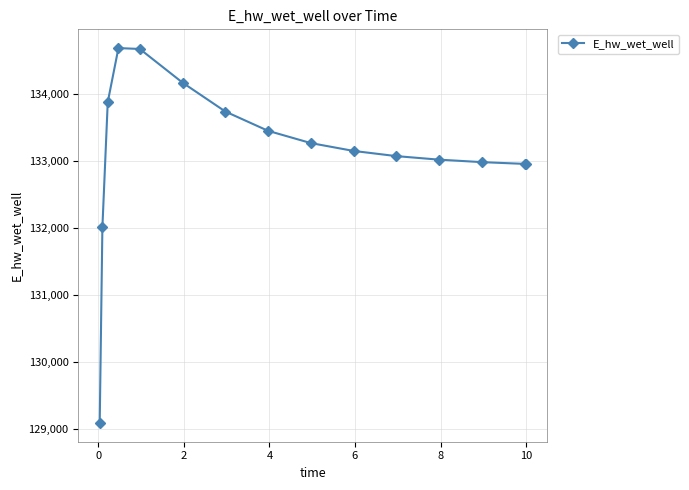

Is this an area chart (filled region under the line)?

No